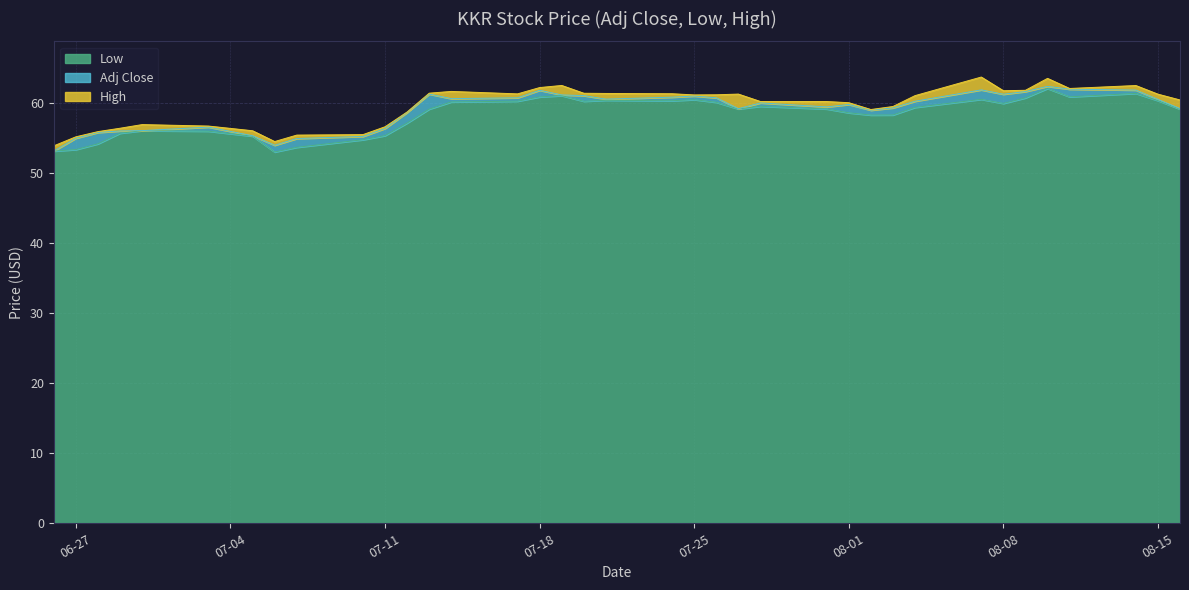

Between 2023-07-28 and 2023-08-16, which is larger?

2023-07-28